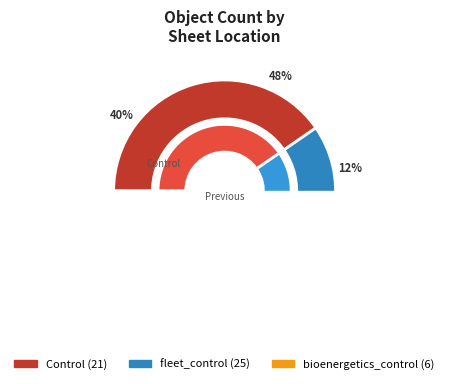

To the nearest percent, what percentage of the pie is Control?

40%